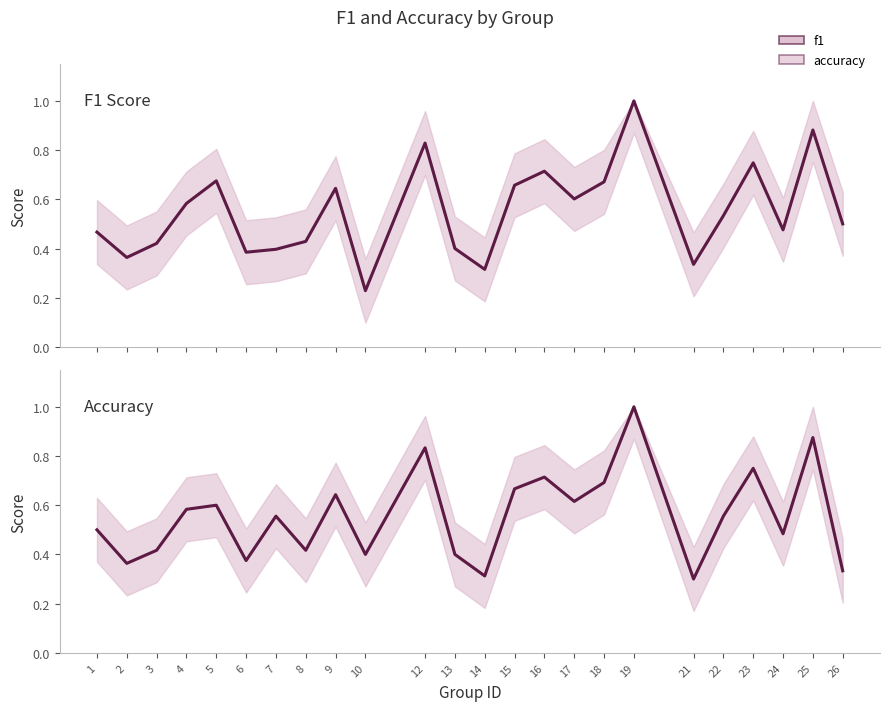

Reading left to right, extract all data points from this chart.

f1: 1=0.5	2=0.4	3=0.4	4=0.6	5=0.7	6=0.4	7=0.4	8=0.4	9=0.6	10=0.2	12=0.8	13=0.4	14=0.3	15=0.7	16=0.7	17=0.6	18=0.7	19=1.0	21=0.3	22=0.5	23=0.7	24=0.5	25=0.9	26=0.5
accuracy: 1=0.5	2=0.4	3=0.4	4=0.6	5=0.6	6=0.4	7=0.6	8=0.4	9=0.6	10=0.4	12=0.8	13=0.4	14=0.3	15=0.7	16=0.7	17=0.6	18=0.7	19=1.0	21=0.3	22=0.6	23=0.8	24=0.5	25=0.9	26=0.3